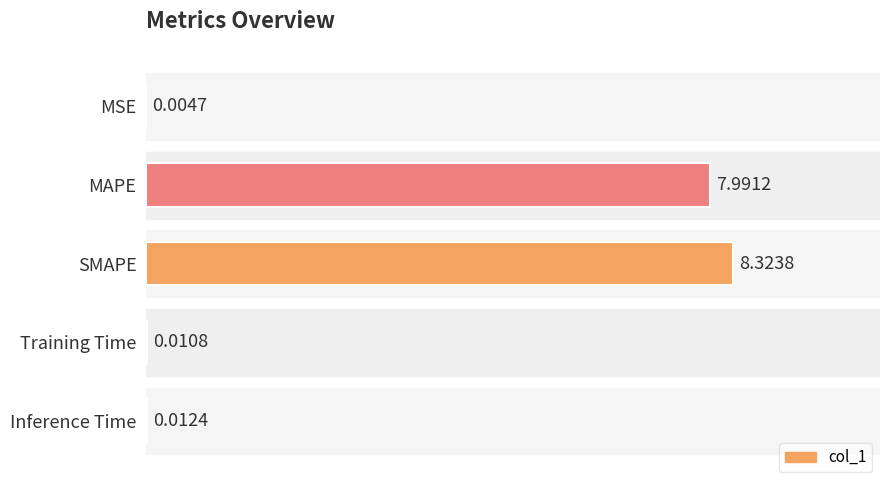

Which category has the highest value across all series?

SMAPE